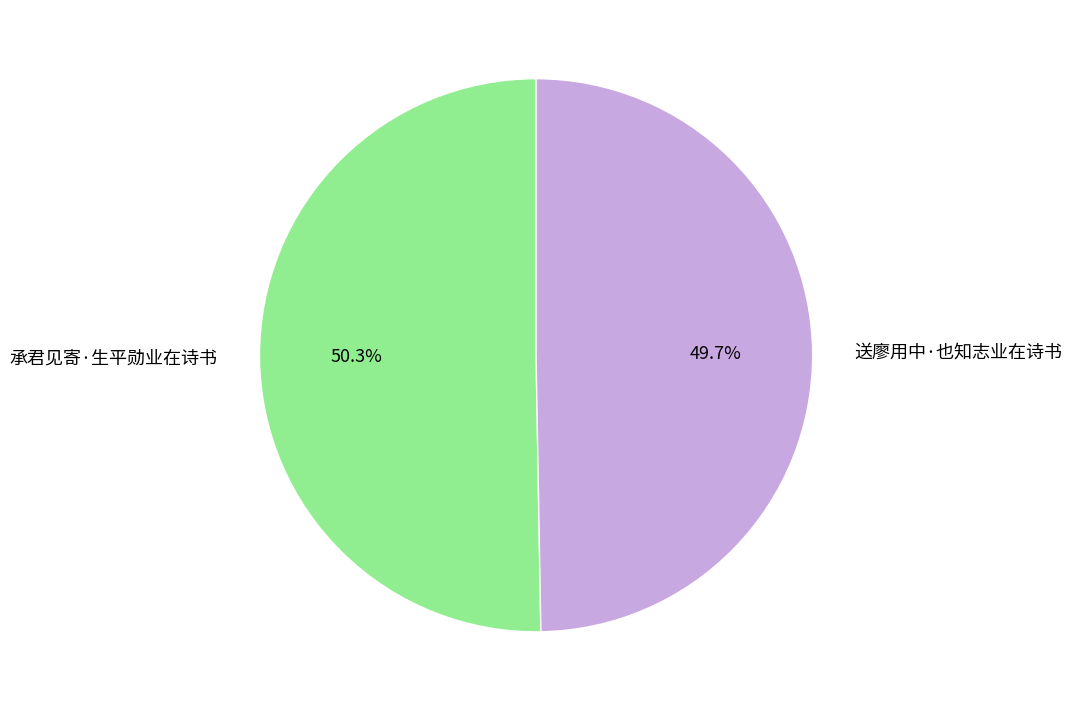

Rank the categories by value from highest to lowest.

承君见寄·生平勋业在诗书, 送廖用中·也知志业在诗书